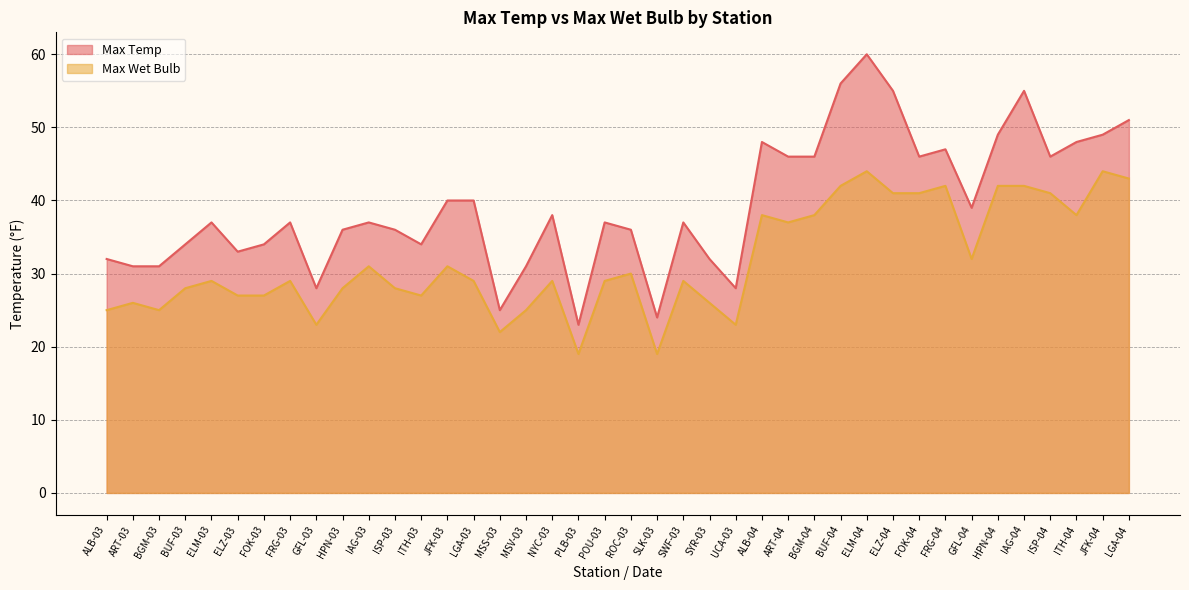

True or false: Max Temp and Max Wet Bulb intersect in this chart.

False